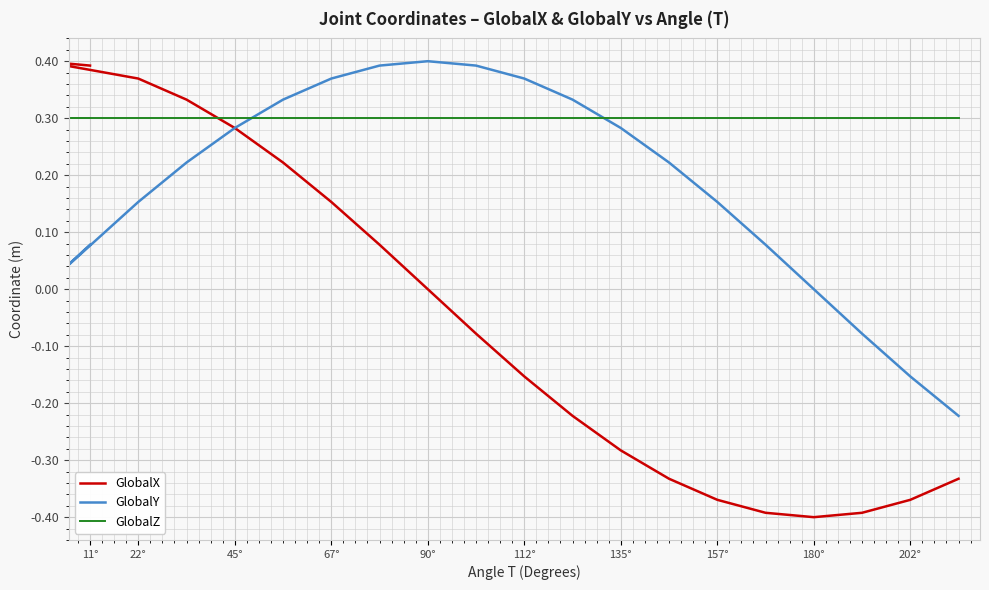

What position from the right is 202°?

2